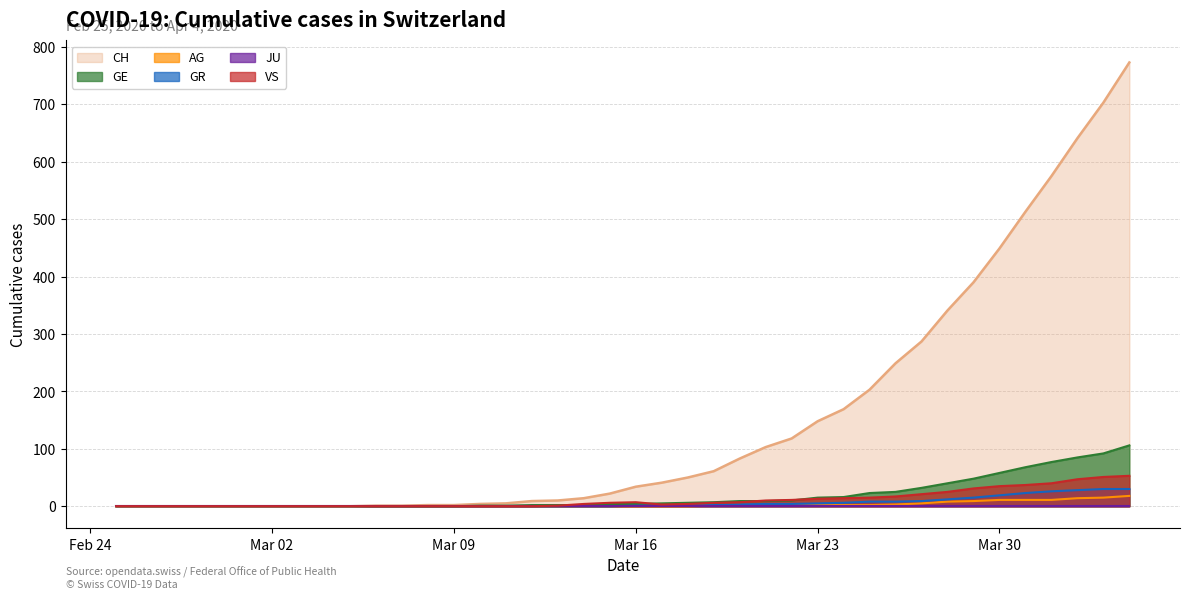

Which series has the largest total across all categories?

CH